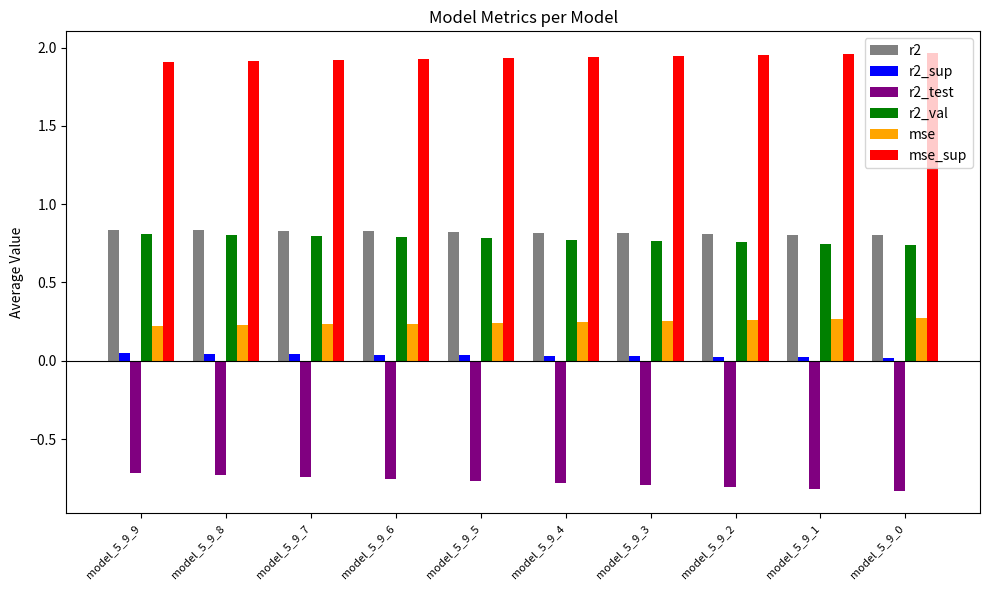

What are all the series names shown in the legend?

r2, r2_sup, r2_test, r2_val, mse, mse_sup